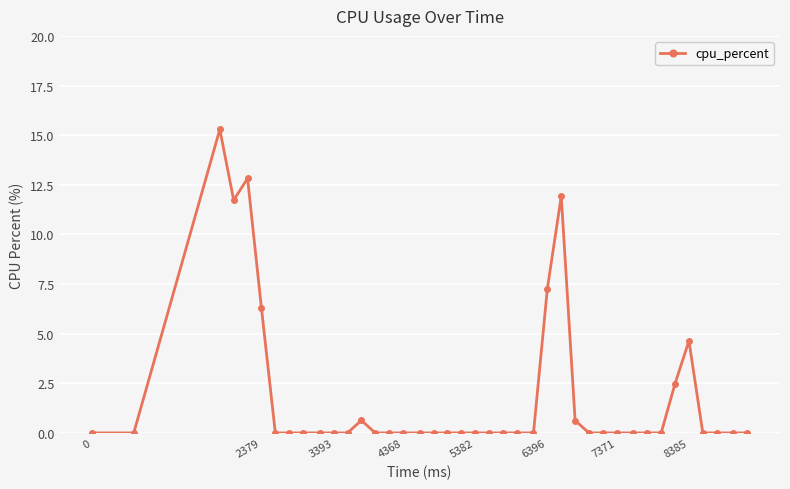

What is the value of the 3rd point from the left?

15.3